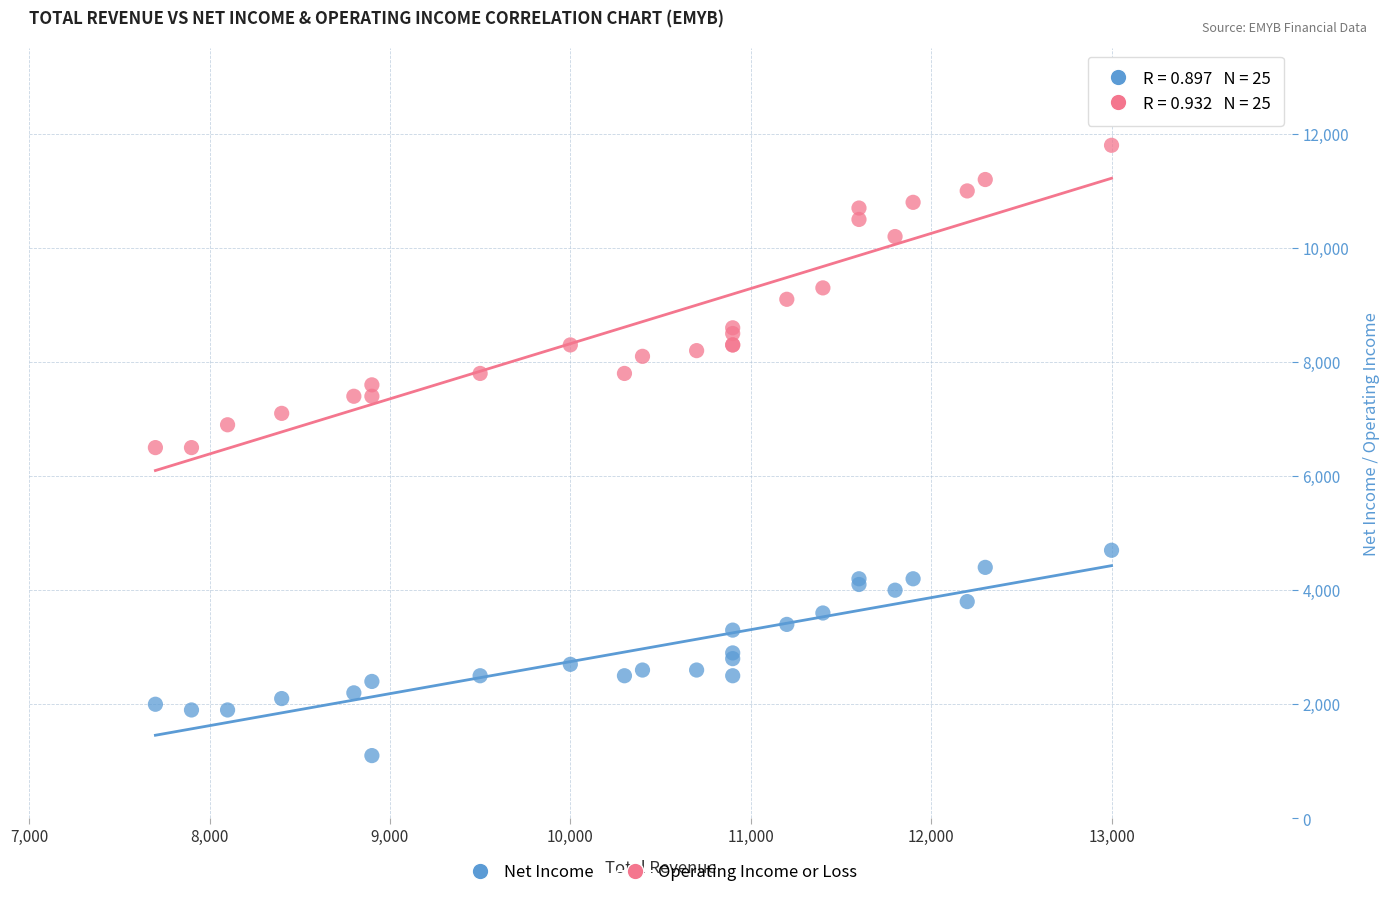

What are all the series names shown in the legend?

Net Income, Operating Income or Loss